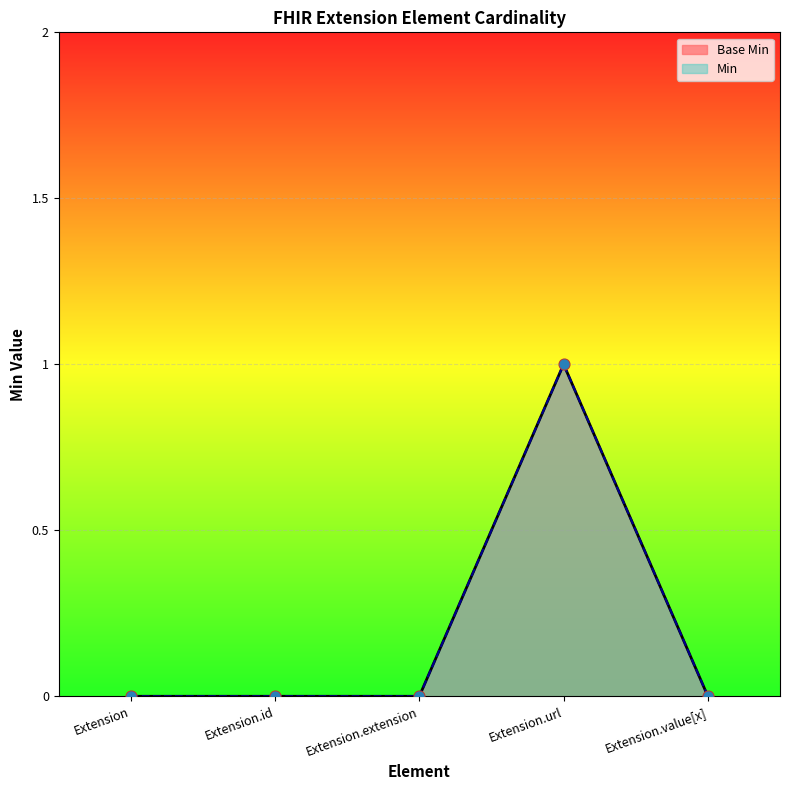

At which category is the sum across all series the highest?

Extension.url